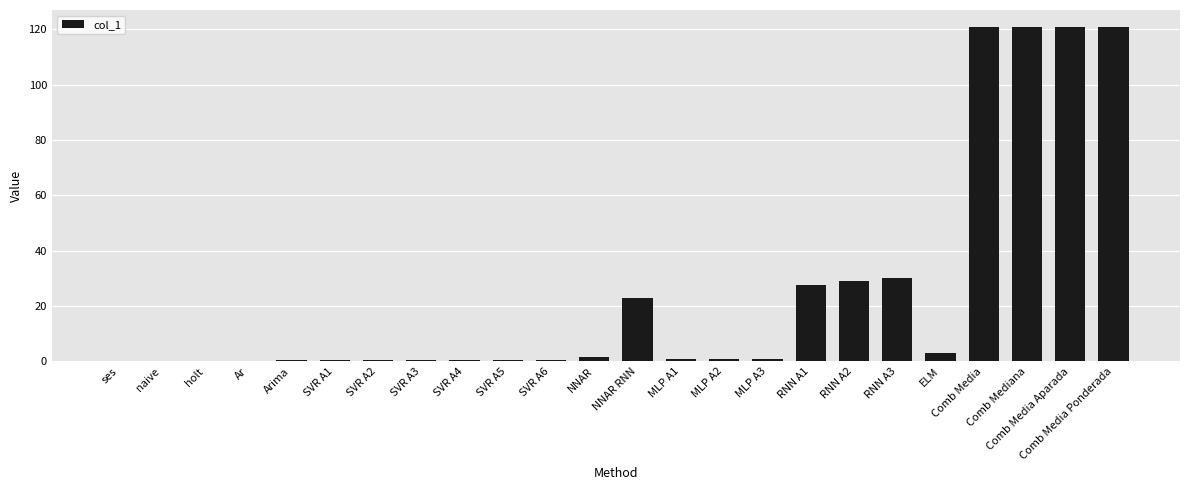

Count the number of data series in this chart.

1